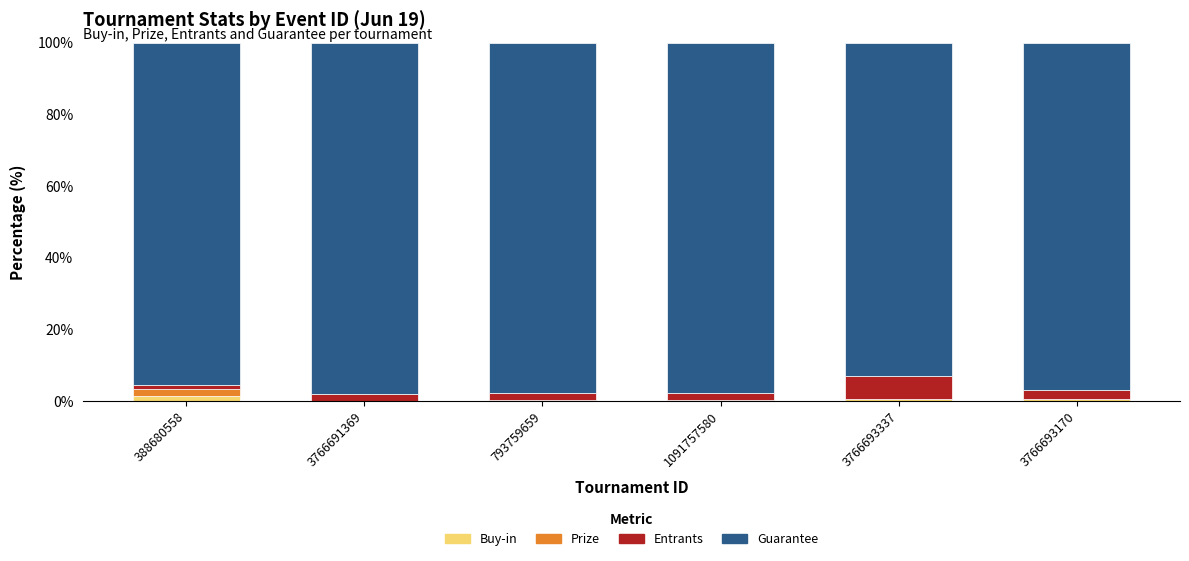

What are all the series names shown in the legend?

Buy-in, Prize, Entrants, Guarantee